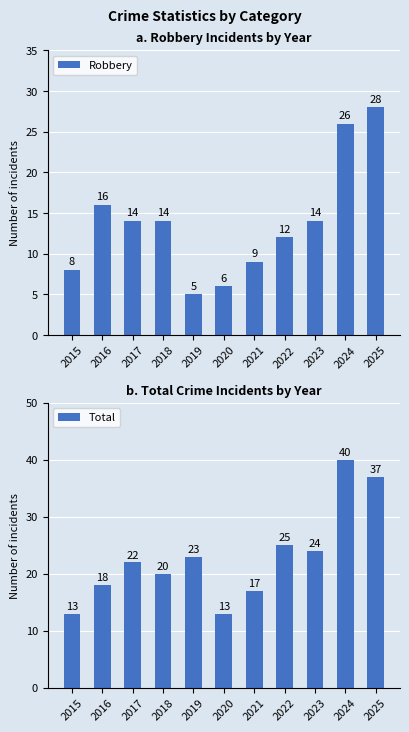

Is it true that Total equals 3 at 2020?

False